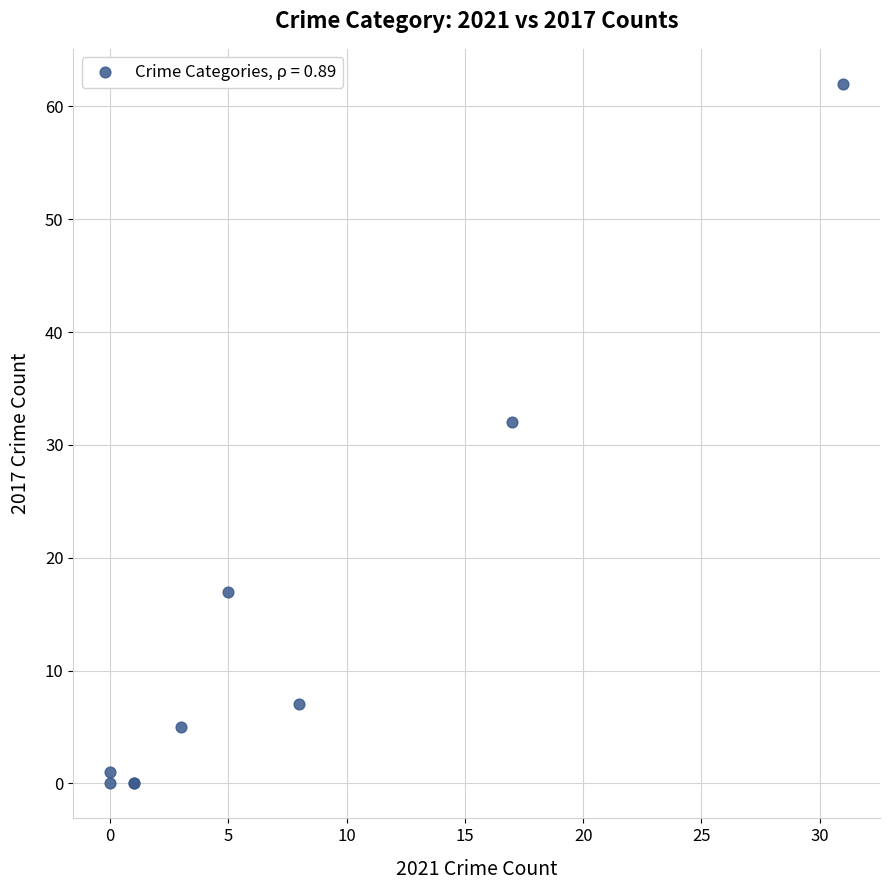

What Y value in the scatter plot is closest to 31?

32